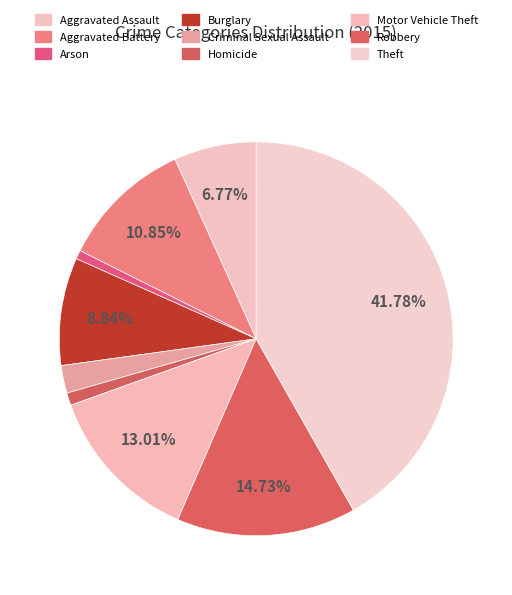

Is there any slice that represents more than half of the pie?

No